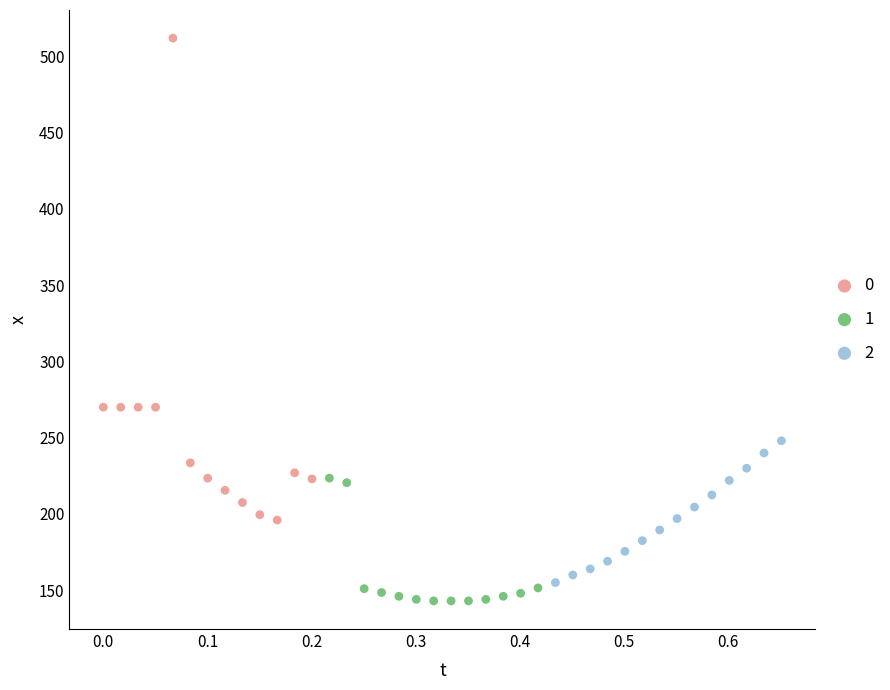

Which series has the widest spread of Y values?

0